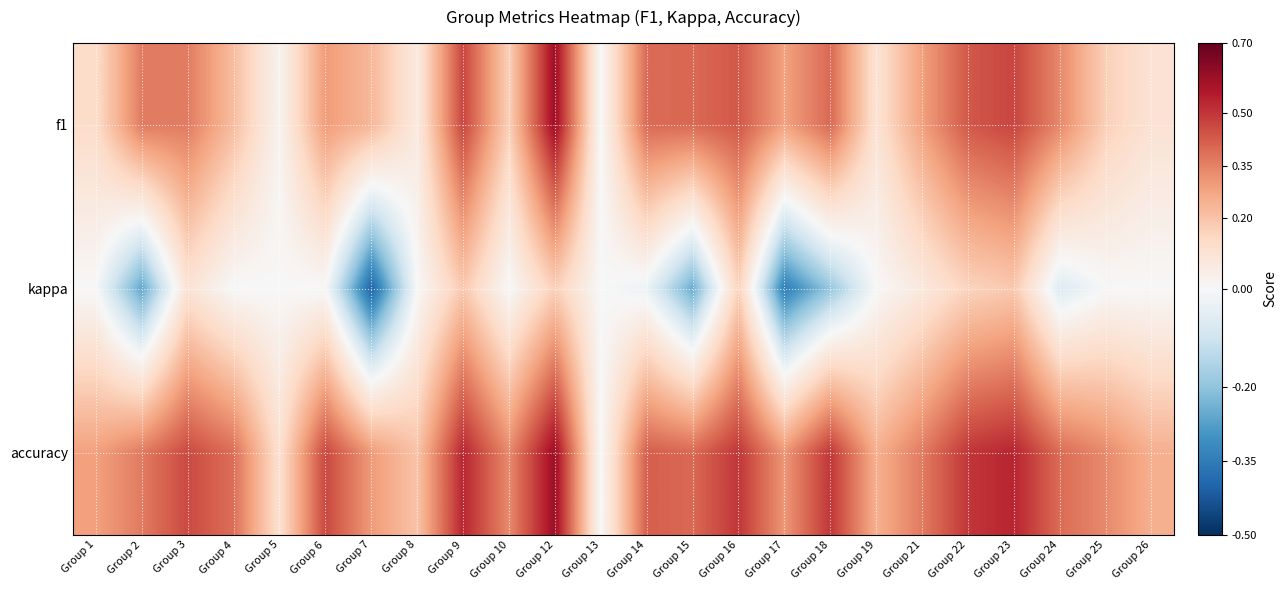

At which category is the sum across all series the highest?

Group 12